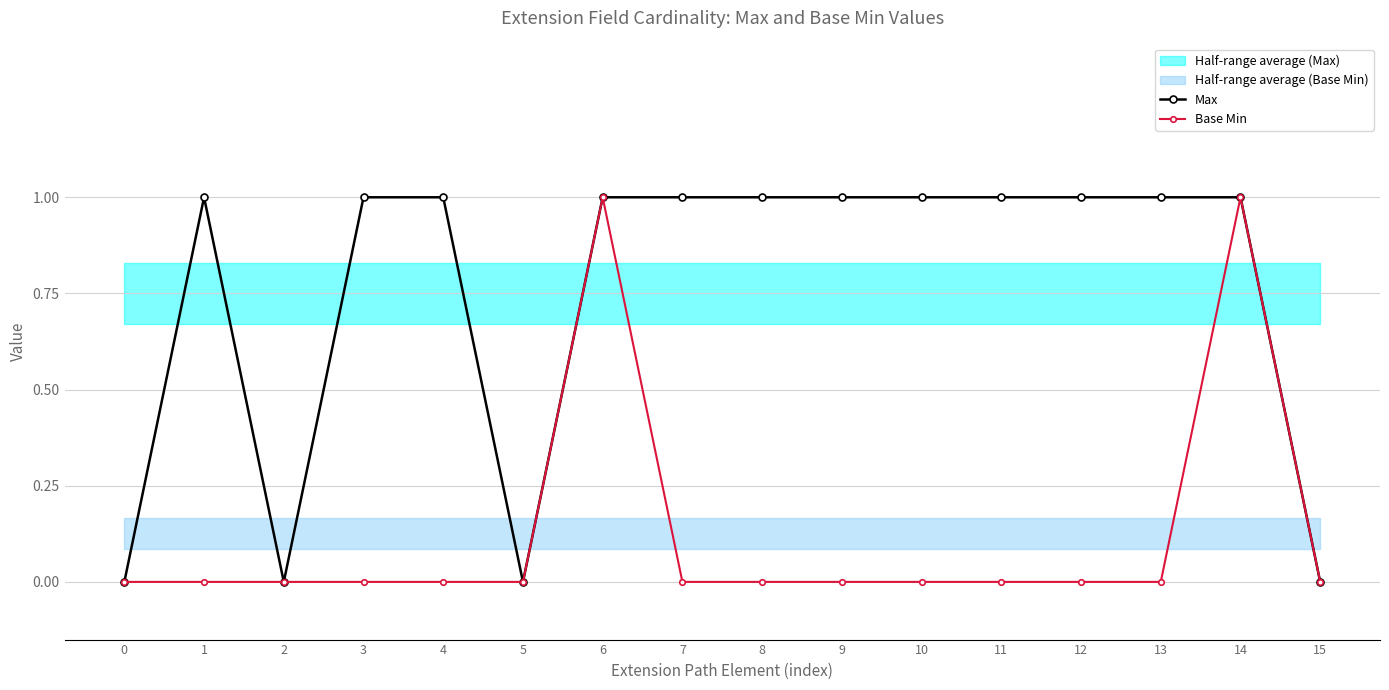

Rank the series at 3 from lowest to highest value.

Base Min, Max